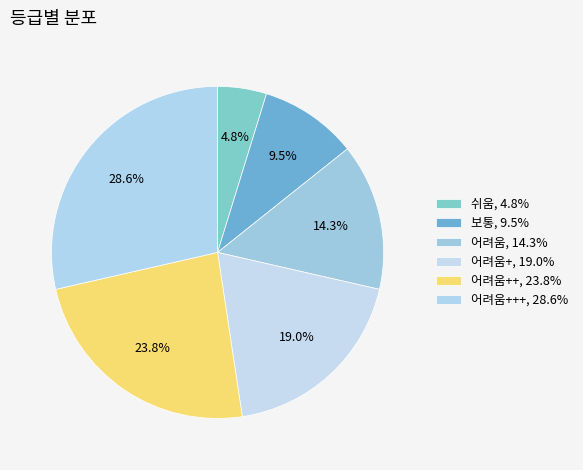

Is there a majority slice in this chart?

No